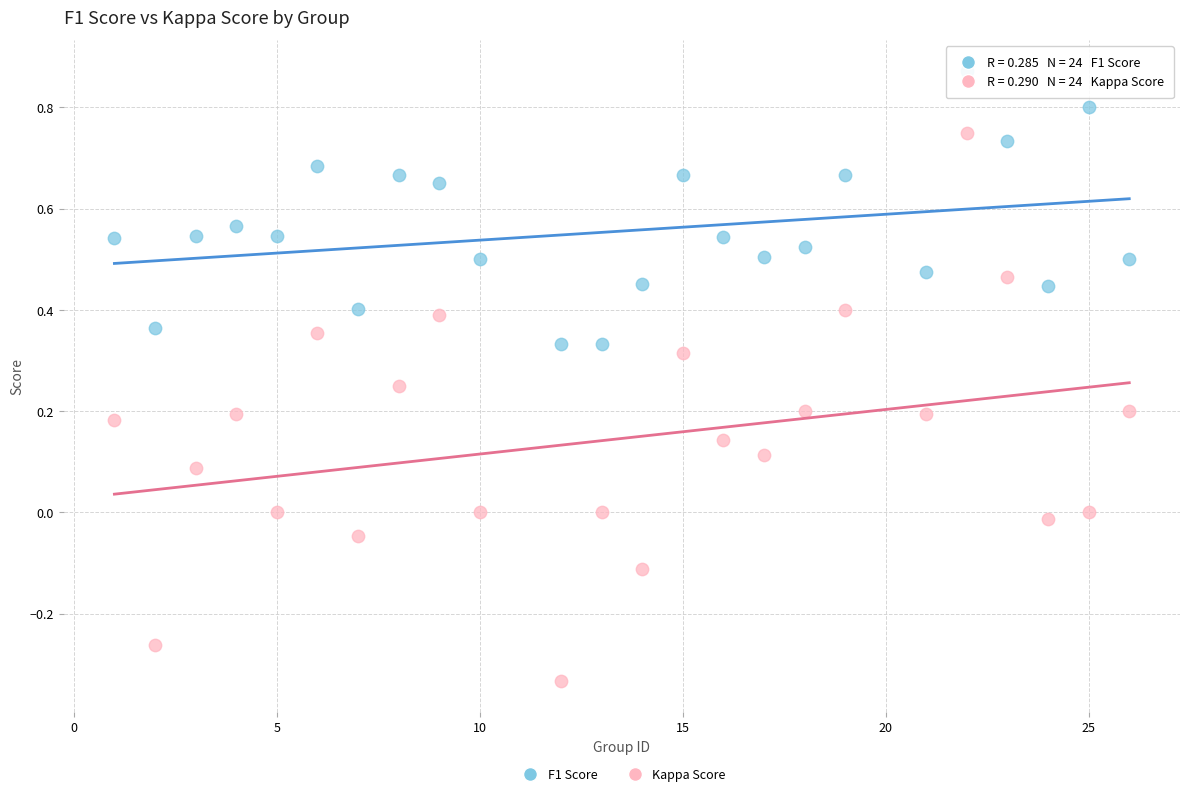

Which series has the largest Y range (max minus min)?

Kappa Score